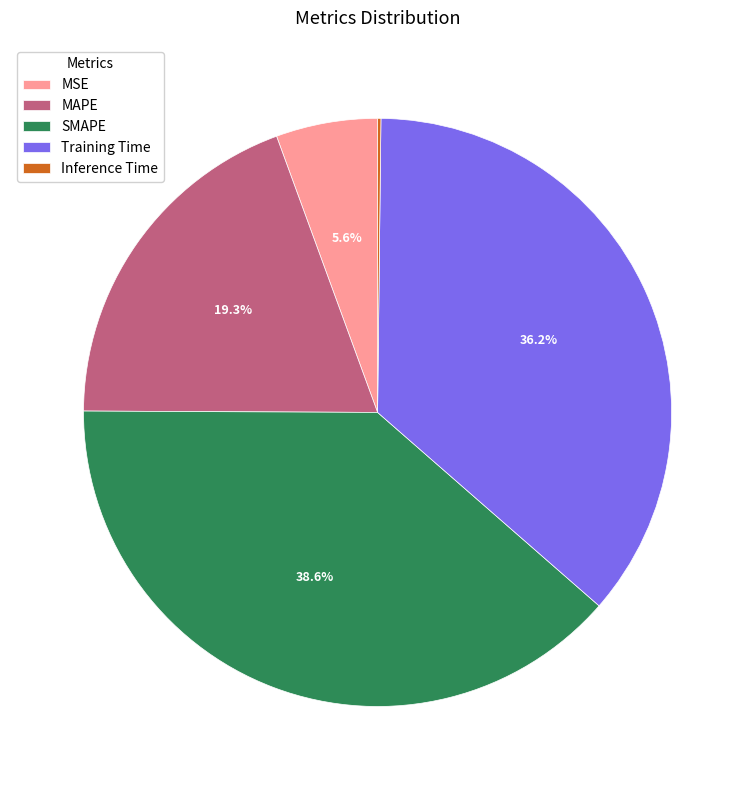

Approximately how many times larger is the value at MAPE compared to Training Time?

0.5